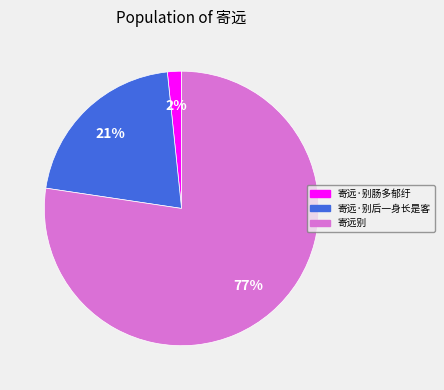

The 寄远别 slice represents 83% of the pie. True or false?

False